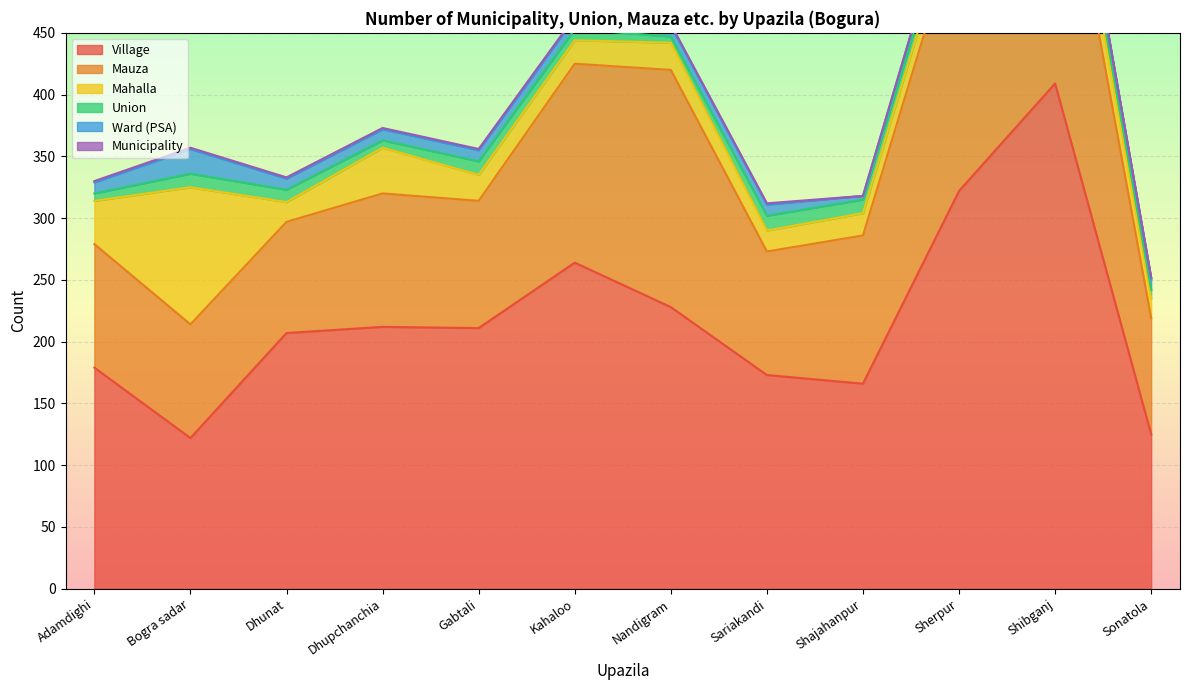

At which category does Union reach its first local peak?

Bogra sadar